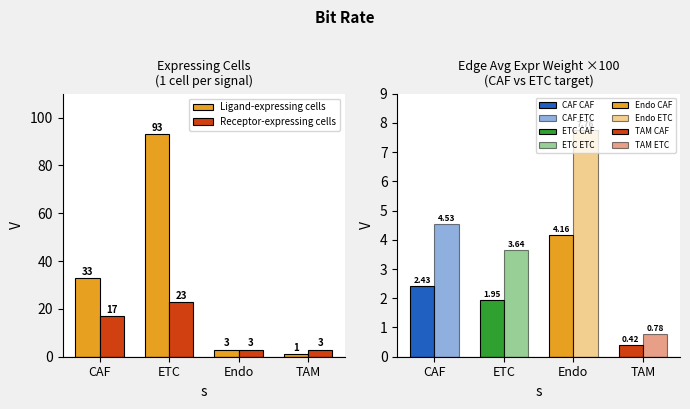

Which series has the largest total across all categories?

Ligand-expressing cells